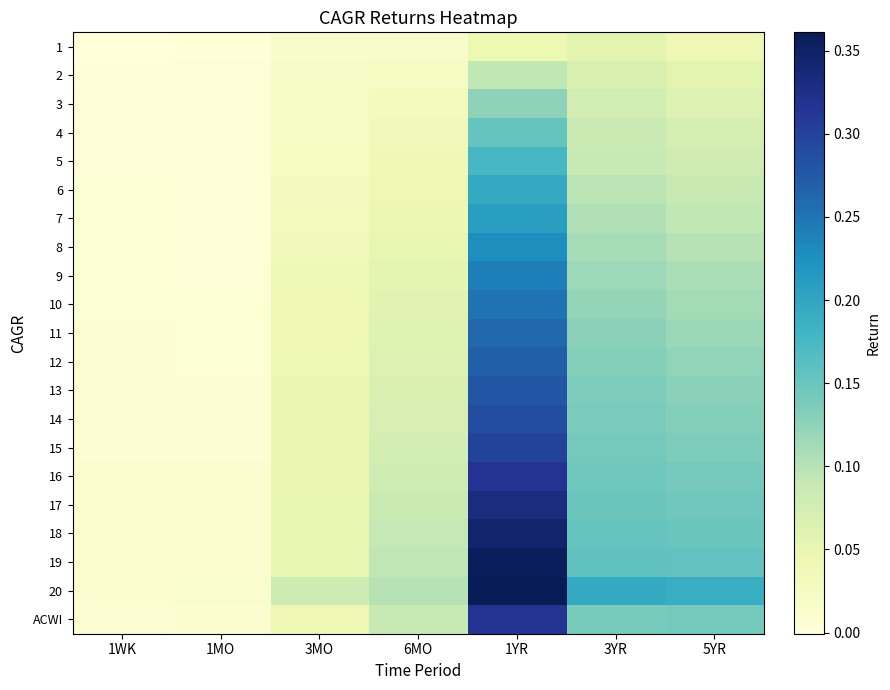

Reading left to right, transcribe all the data shown in this chart.

1: 1WK=-0.0	1MO=0.0	3MO=0.0	6MO=0.0	1YR=0.0	3YR=0.1	5YR=0.0
2: 1WK=0.0	1MO=0.0	3MO=0.0	6MO=0.0	1YR=0.1	3YR=0.1	5YR=0.1
3: 1WK=0.0	1MO=0.0	3MO=0.0	6MO=0.0	1YR=0.1	3YR=0.1	5YR=0.1
4: 1WK=0.0	1MO=0.0	3MO=0.0	6MO=0.0	1YR=0.2	3YR=0.1	5YR=0.1
5: 1WK=0.0	1MO=0.0	3MO=0.0	6MO=0.0	1YR=0.2	3YR=0.1	5YR=0.1
6: 1WK=0.0	1MO=0.0	3MO=0.0	6MO=0.0	1YR=0.2	3YR=0.1	5YR=0.1
7: 1WK=0.0	1MO=0.0	3MO=0.0	6MO=0.0	1YR=0.2	3YR=0.1	5YR=0.1
8: 1WK=0.0	1MO=0.0	3MO=0.0	6MO=0.1	1YR=0.2	3YR=0.1	5YR=0.1
9: 1WK=0.0	1MO=0.0	3MO=0.0	6MO=0.1	1YR=0.2	3YR=0.1	5YR=0.1
10: 1WK=0.0	1MO=0.0	3MO=0.0	6MO=0.1	1YR=0.3	3YR=0.1	5YR=0.1
11: 1WK=0.0	1MO=0.0	3MO=0.0	6MO=0.1	1YR=0.3	3YR=0.1	5YR=0.1
12: 1WK=0.0	1MO=0.0	3MO=0.0	6MO=0.1	1YR=0.3	3YR=0.1	5YR=0.1
13: 1WK=0.0	1MO=0.0	3MO=0.0	6MO=0.1	1YR=0.3	3YR=0.1	5YR=0.1
14: 1WK=0.0	1MO=0.0	3MO=0.0	6MO=0.1	1YR=0.3	3YR=0.1	5YR=0.1
15: 1WK=0.0	1MO=0.0	3MO=0.0	6MO=0.1	1YR=0.3	3YR=0.1	5YR=0.1
16: 1WK=0.0	1MO=0.0	3MO=0.0	6MO=0.1	1YR=0.3	3YR=0.1	5YR=0.1
17: 1WK=0.0	1MO=0.0	3MO=0.0	6MO=0.1	1YR=0.3	3YR=0.1	5YR=0.1
18: 1WK=0.0	1MO=0.0	3MO=0.0	6MO=0.1	1YR=0.3	3YR=0.2	5YR=0.2
19: 1WK=0.0	1MO=0.0	3MO=0.1	6MO=0.1	1YR=0.4	3YR=0.2	5YR=0.2
20: 1WK=0.0	1MO=0.0	3MO=0.1	6MO=0.1	1YR=0.4	3YR=0.2	5YR=0.2
ACWI: 1WK=0.0	1MO=0.0	3MO=0.0	6MO=0.1	1YR=0.3	3YR=0.1	5YR=0.1